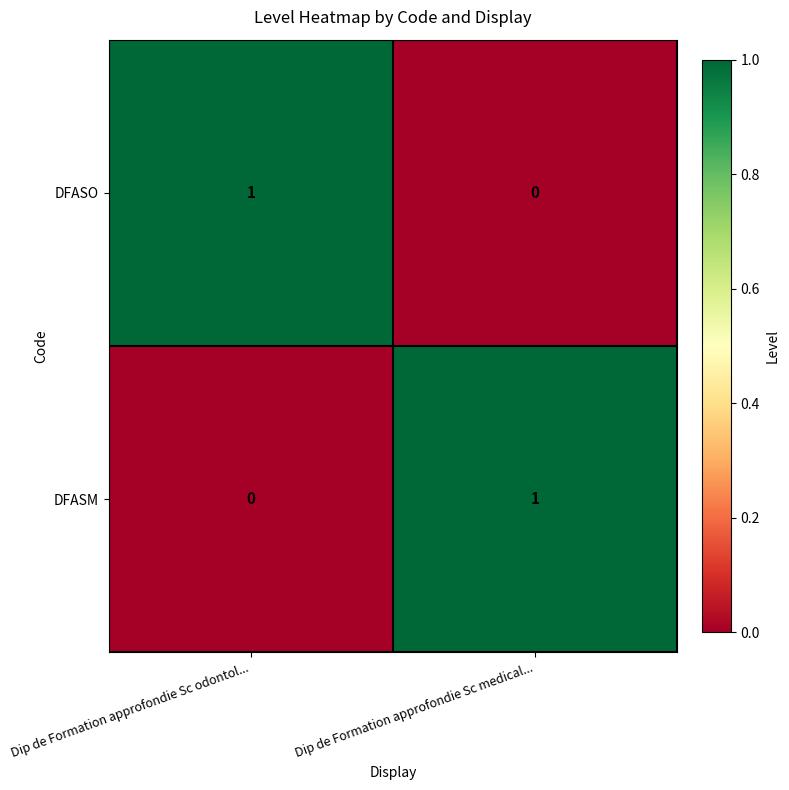

The value of DFASO at Dip de Formation approfondie Sc odontol... is 1. True or false?

True